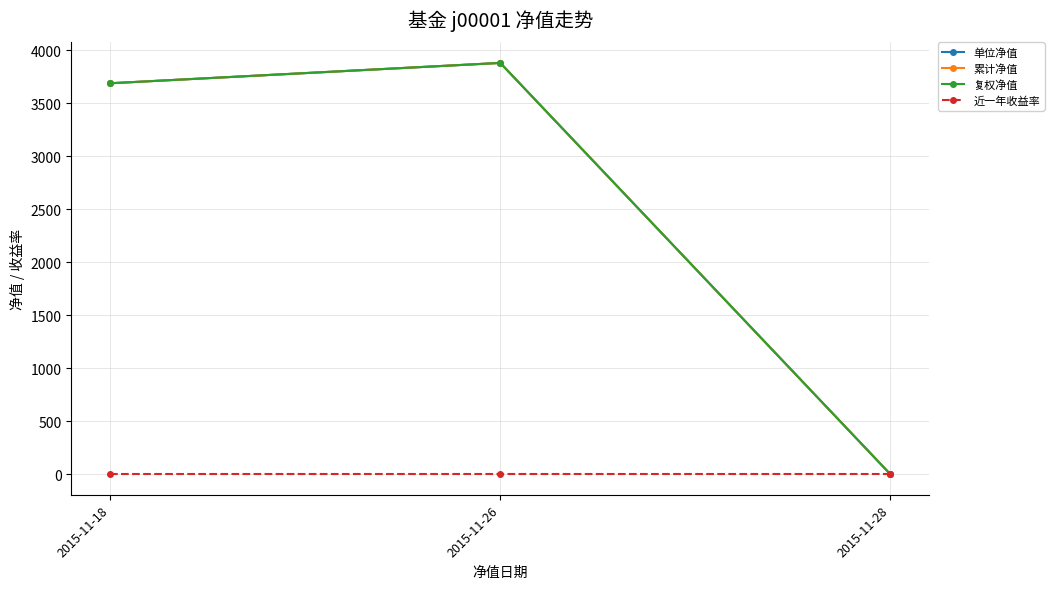

Is this an area chart (filled region under the line)?

No